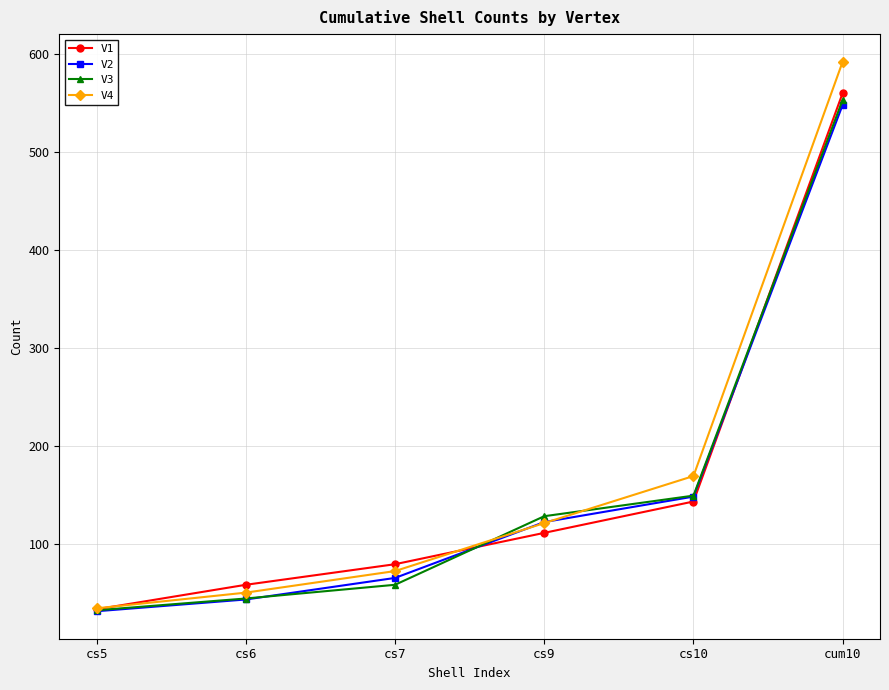

Between cs5 and cs7, which series saw the biggest shift?

V1